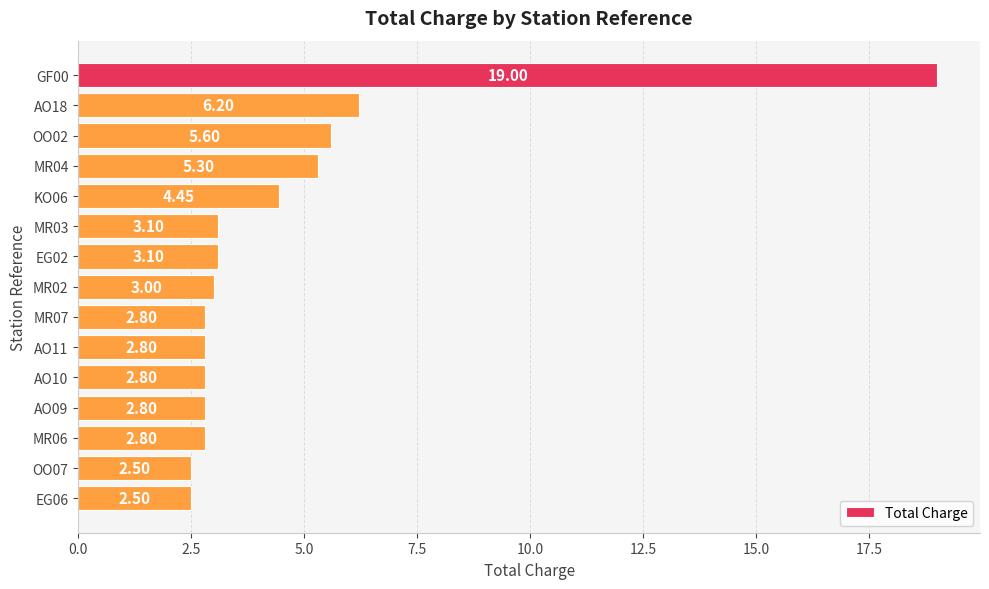

What is the sum of the values at AO18 and AO09?

9.0